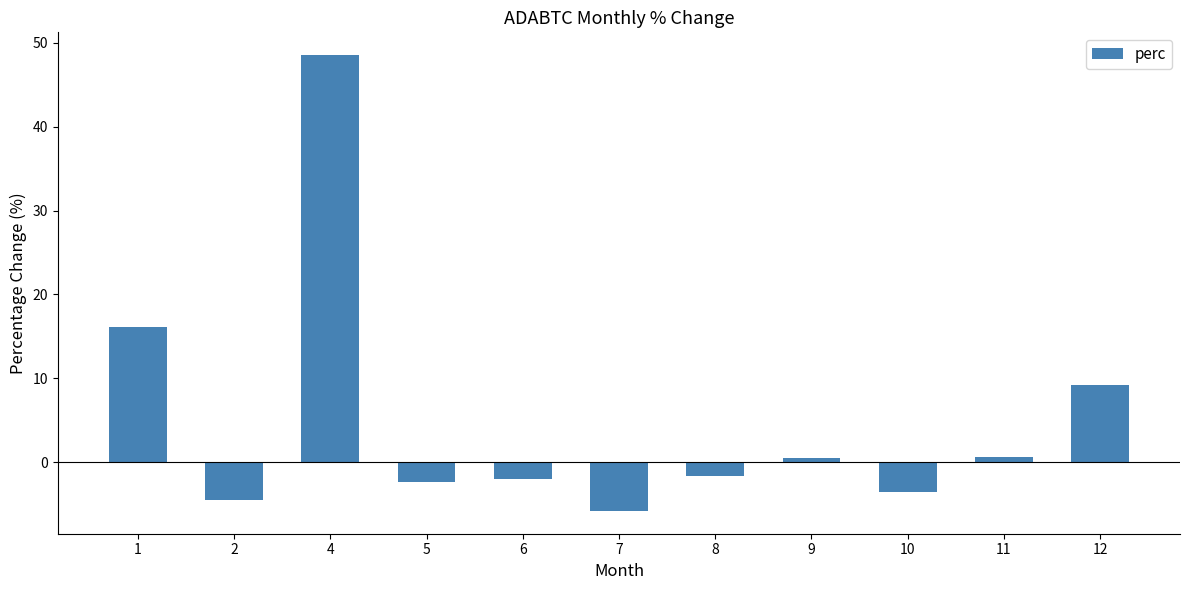

What is the change in value from 1 to 10?

-19.6